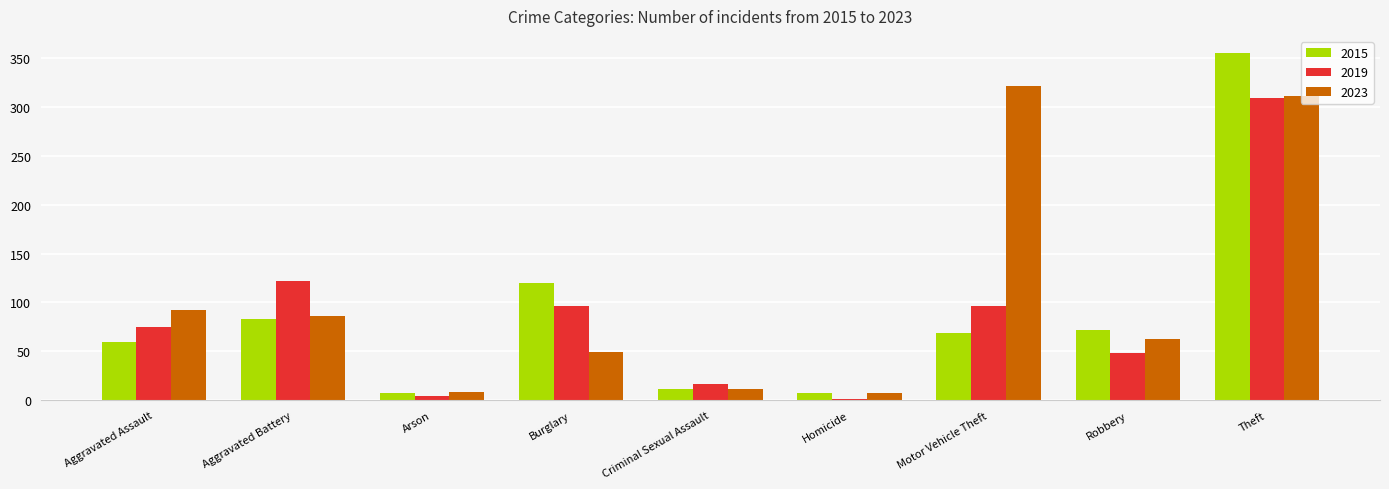

The value of 2023 at Aggravated Assault is 53. True or false?

False